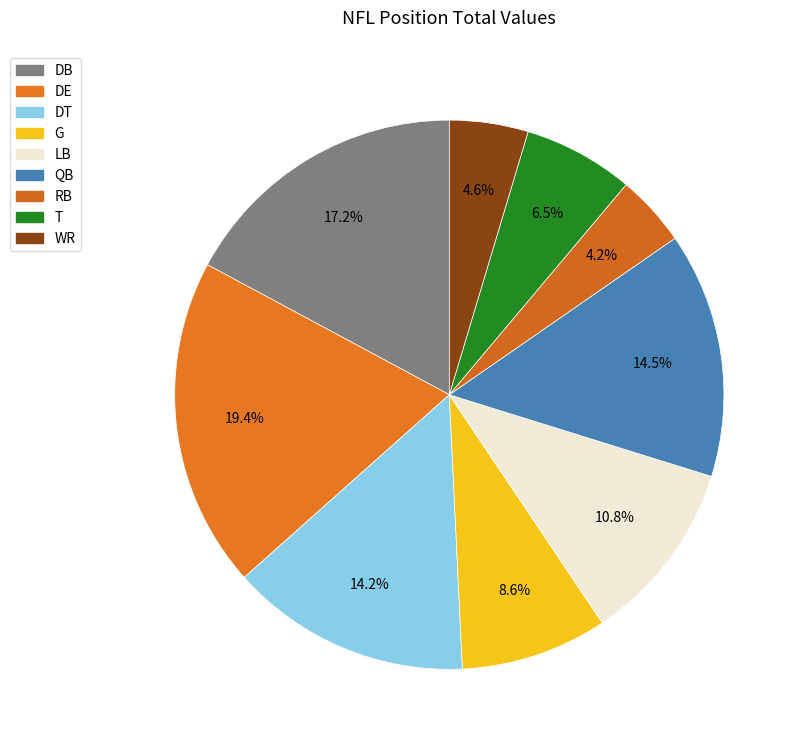

How many slices are in this pie chart?

9